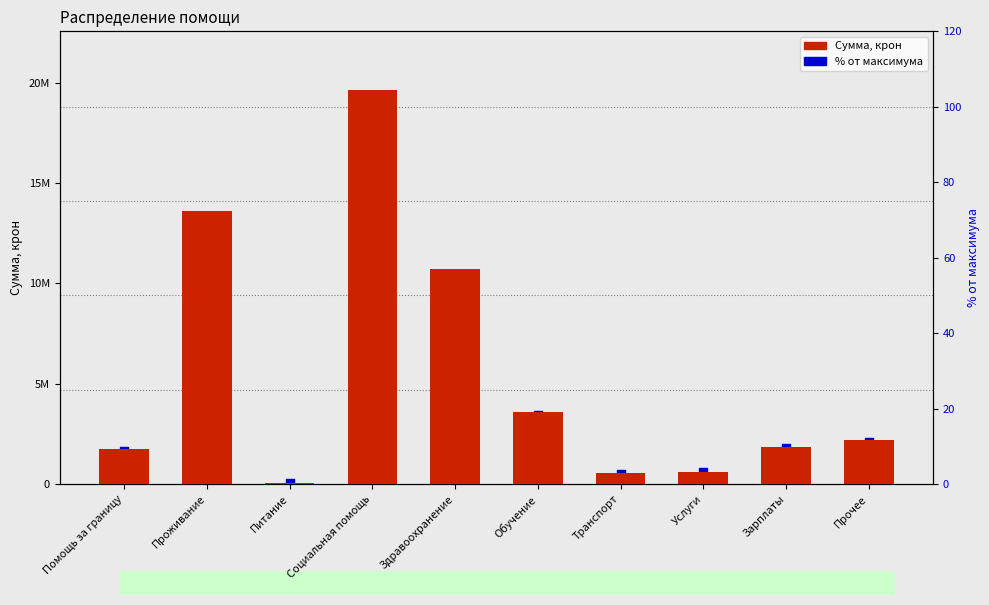

Which series contains the highest Y value?

Сумма, крон